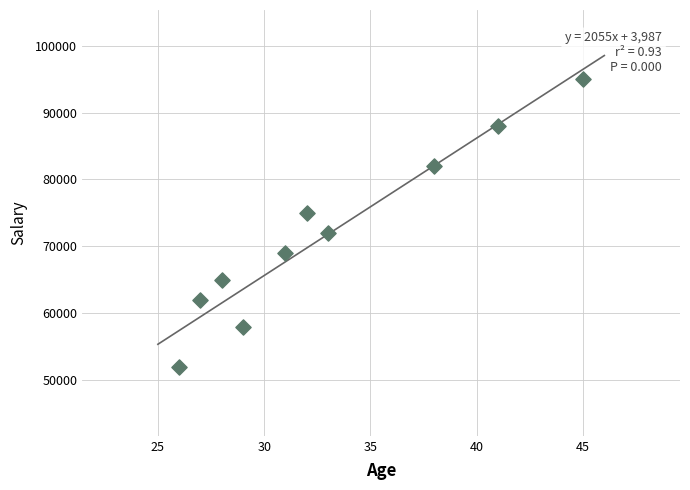

What is the range of Y values (max minus min)?

43000